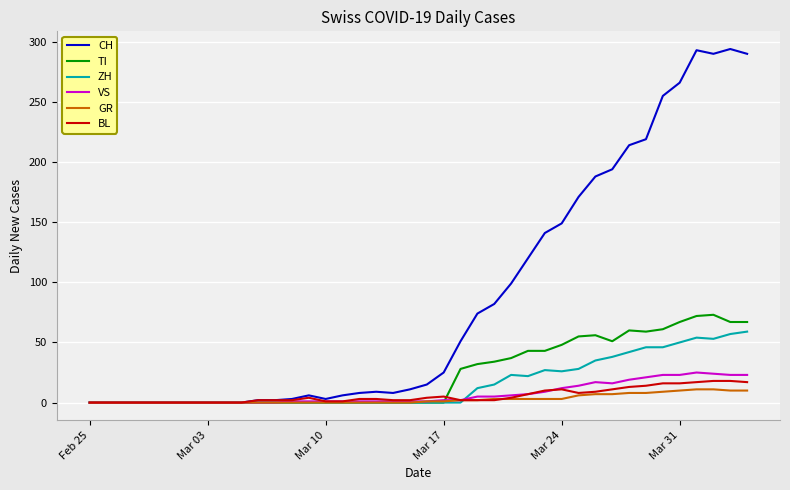

Which series has the largest total across all categories?

CH